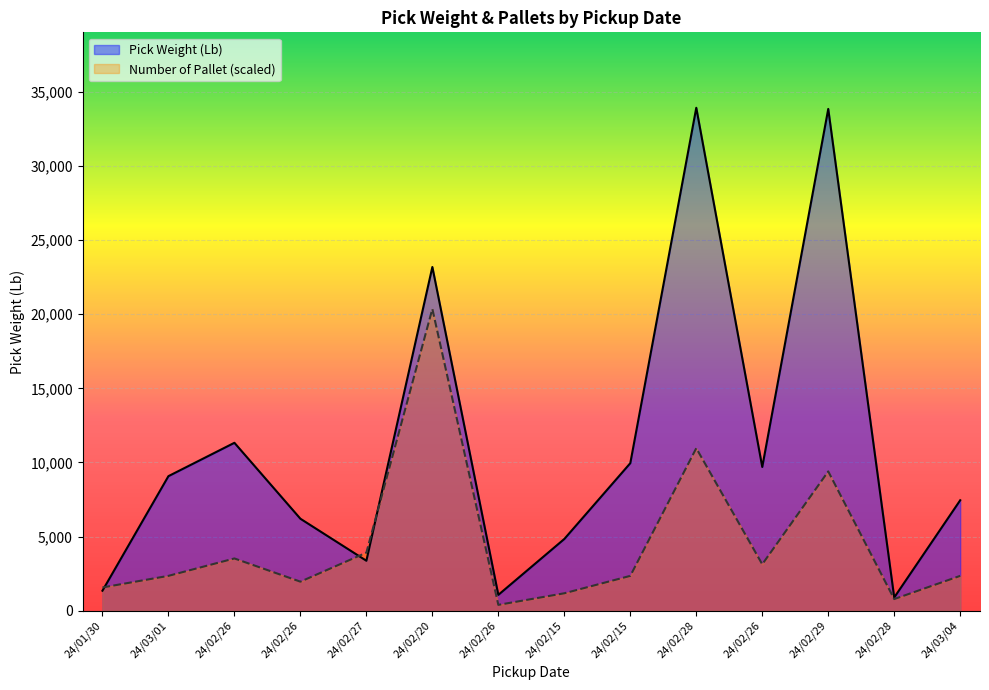

The Number of Pallet series shows 2349.4 at 24/03/04. True or false?

True